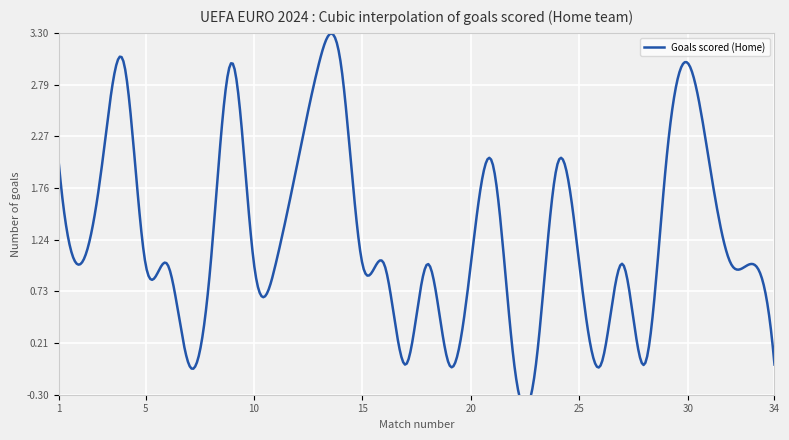

Where is the first local minimum?

2